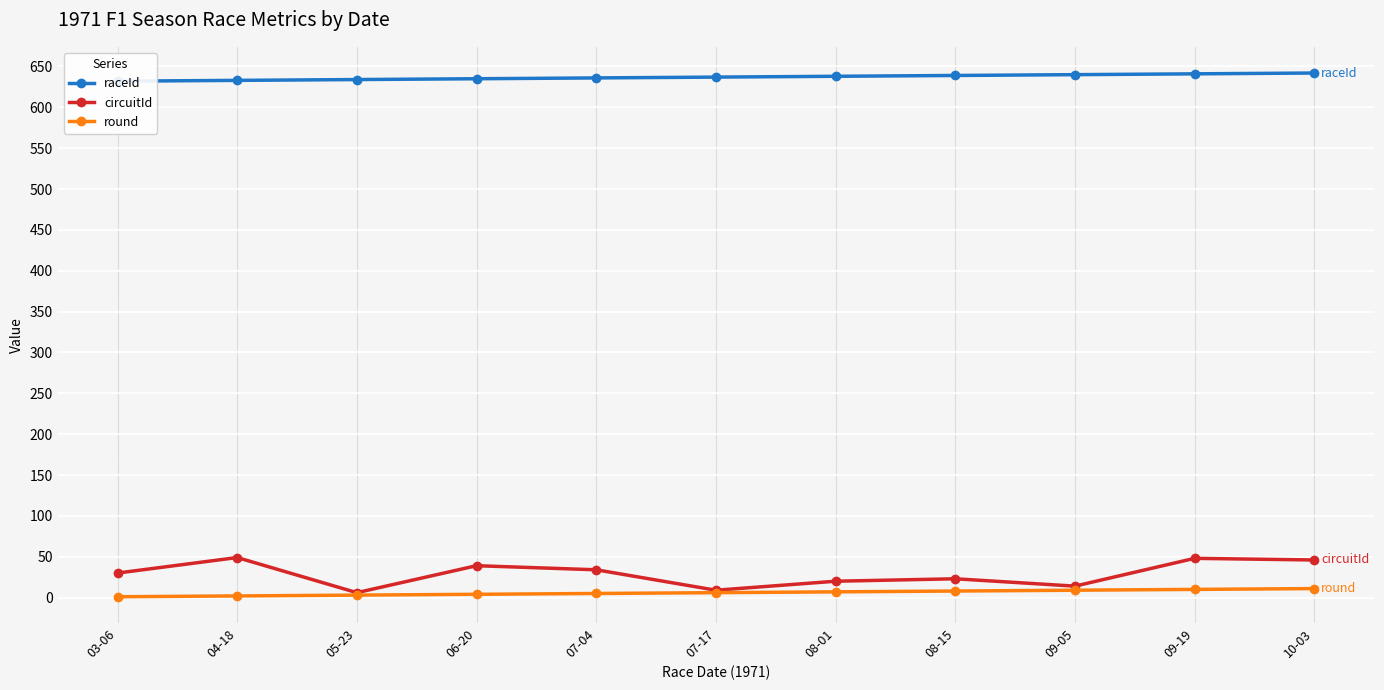

What is the value of the circuitId point at the 11th from the left?

46